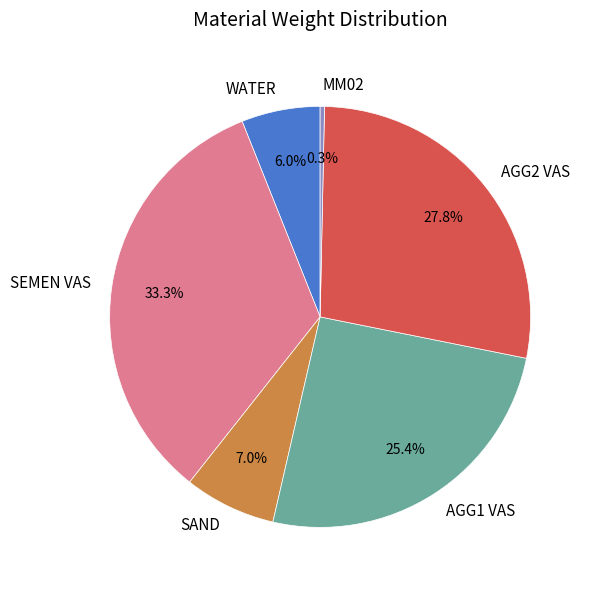

Count the number of slices in the pie.

6